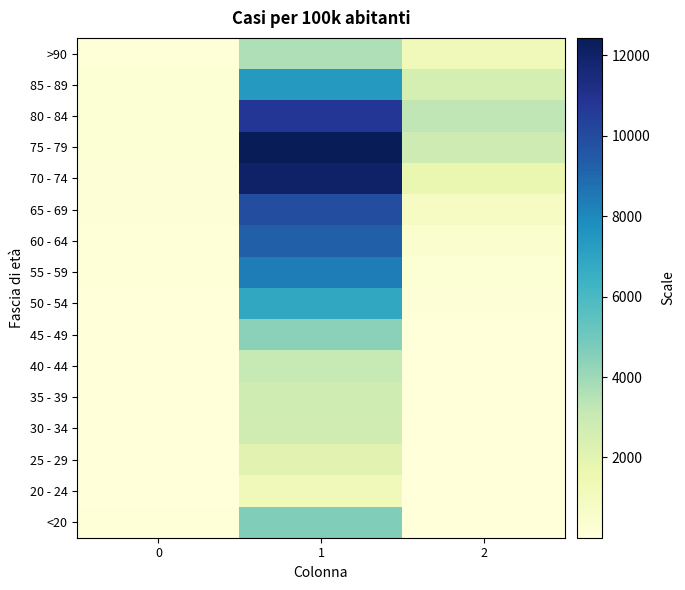

Which category has the highest value across all series?

1